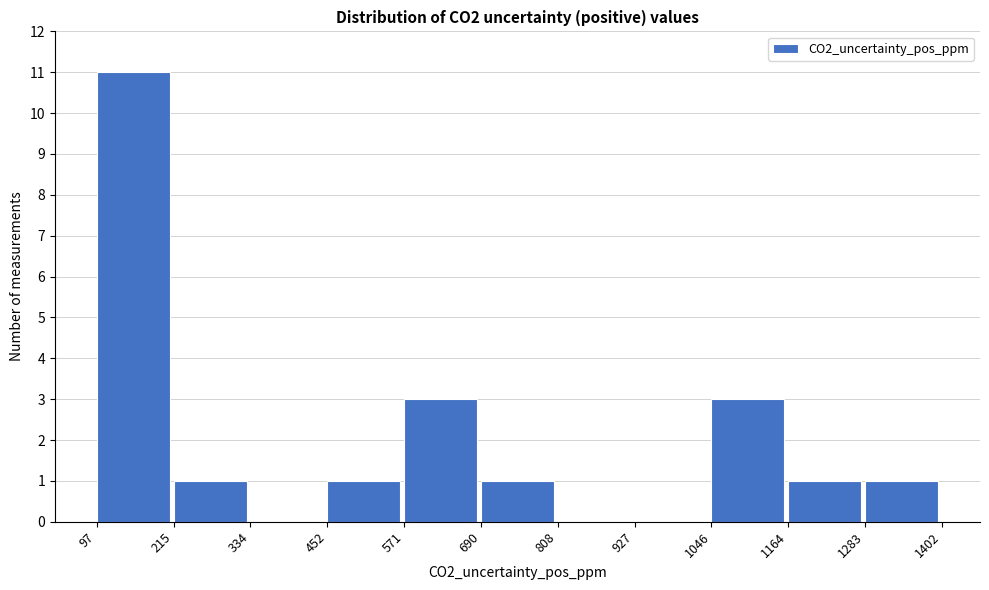

Reading left to right, transcribe this chart: for each bar, give the range it covers on the x-axis and its height. The values are not printed on the chart, so give them approximately, as read against the axis.

97 to 215: 11
215 to 334: 1
334 to 452: 0
452 to 571: 1
571 to 690: 3
690 to 808: 1
808 to 927: 0
927 to 1046: 0
1046 to 1164: 3
1164 to 1283: 1
1283 to 1402: 1